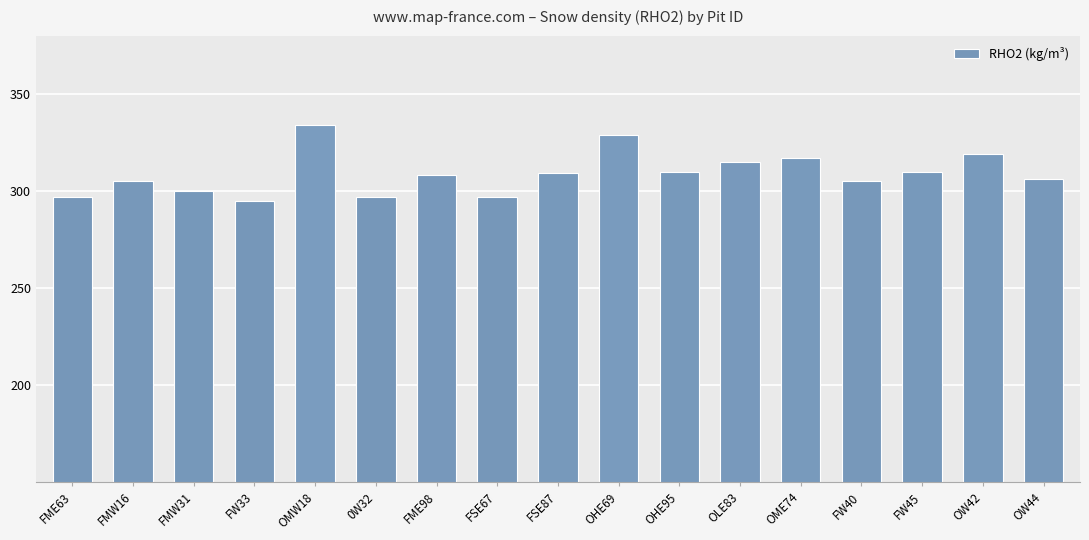

What is the label of the 4th bar from the left?

FW33